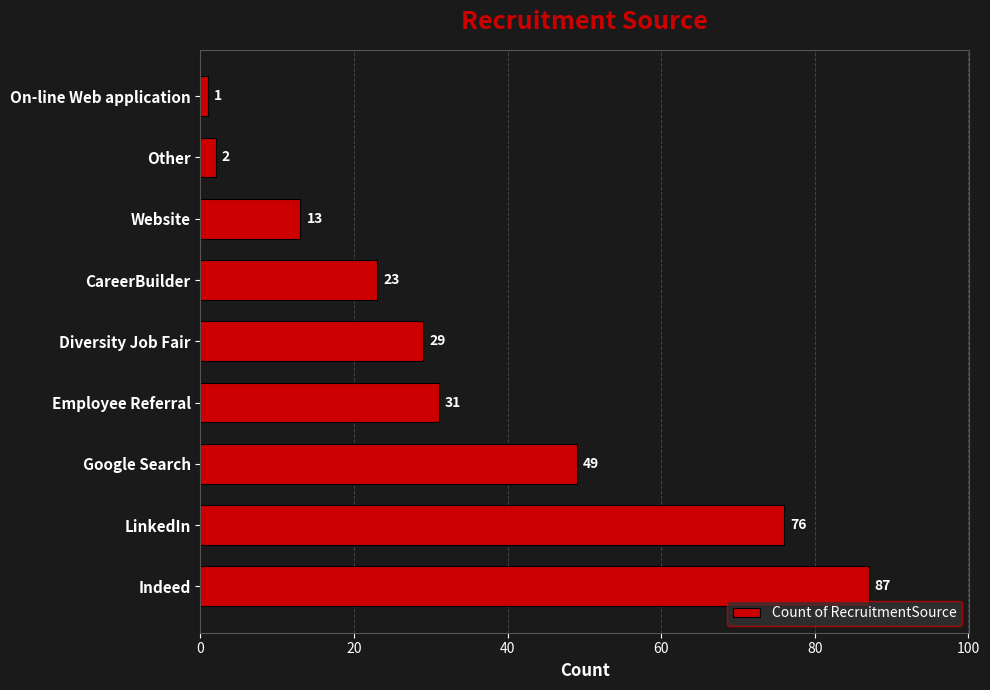

True or false: the data shows 76 at LinkedIn.

True